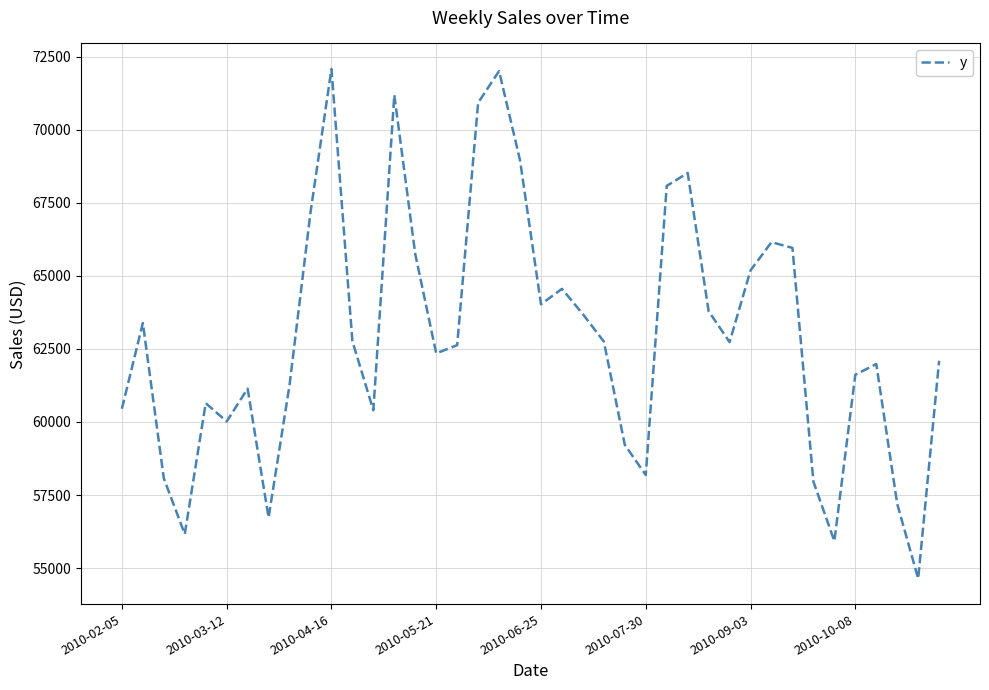

Count the number of values greater than 62732.

20